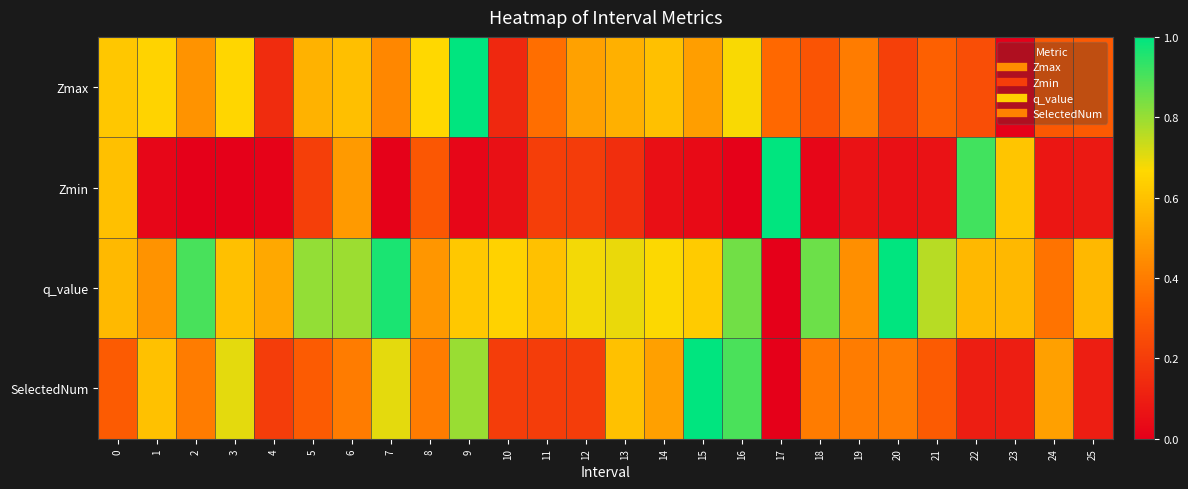

Which series has the largest total across all categories?

q_value